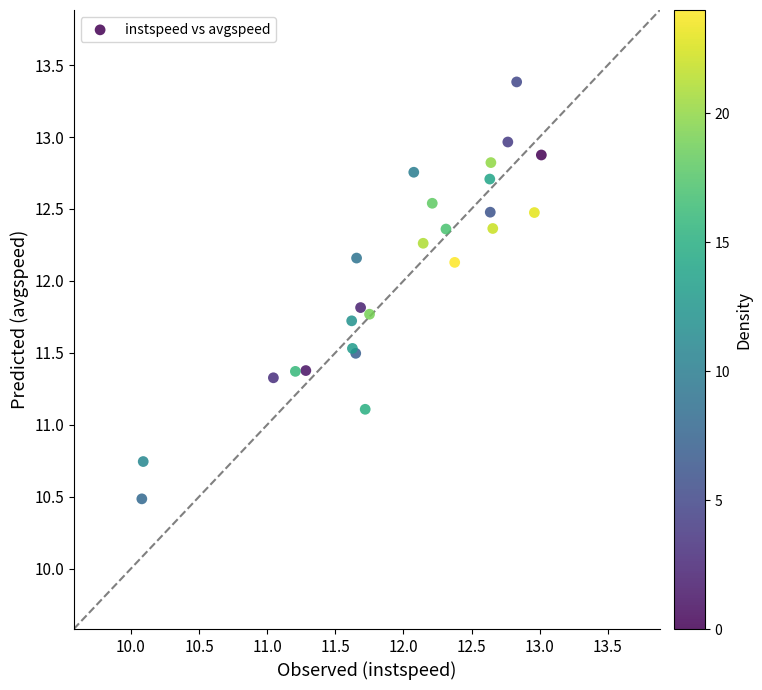

What Y value in the scatter plot is closest to 11?

11.1